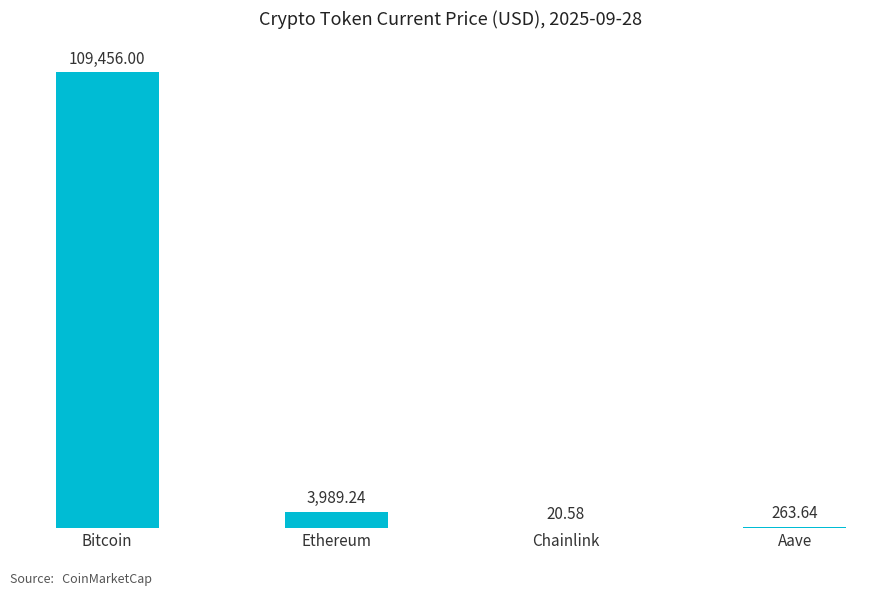

Where does the data first go above 3989?

Bitcoin